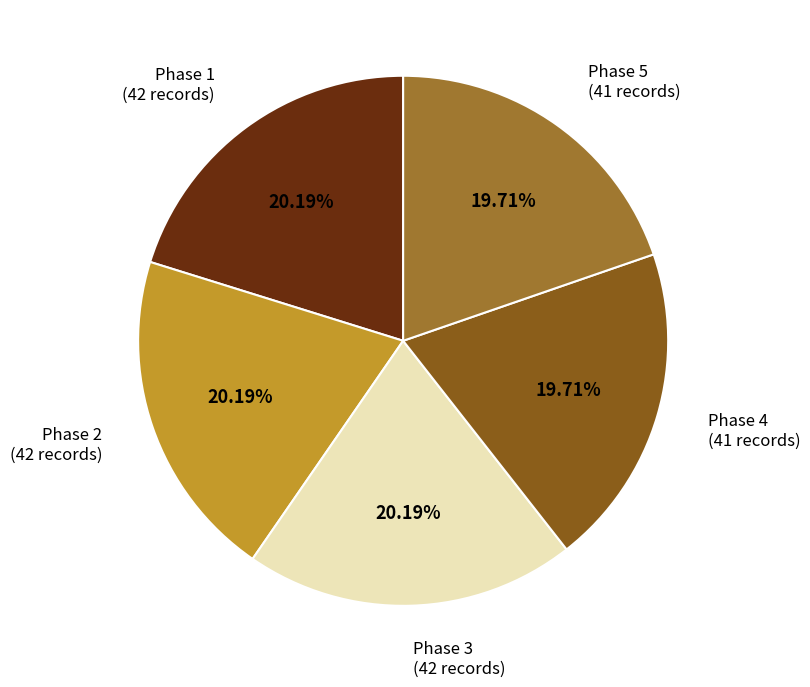

Is there a majority slice in this chart?

No